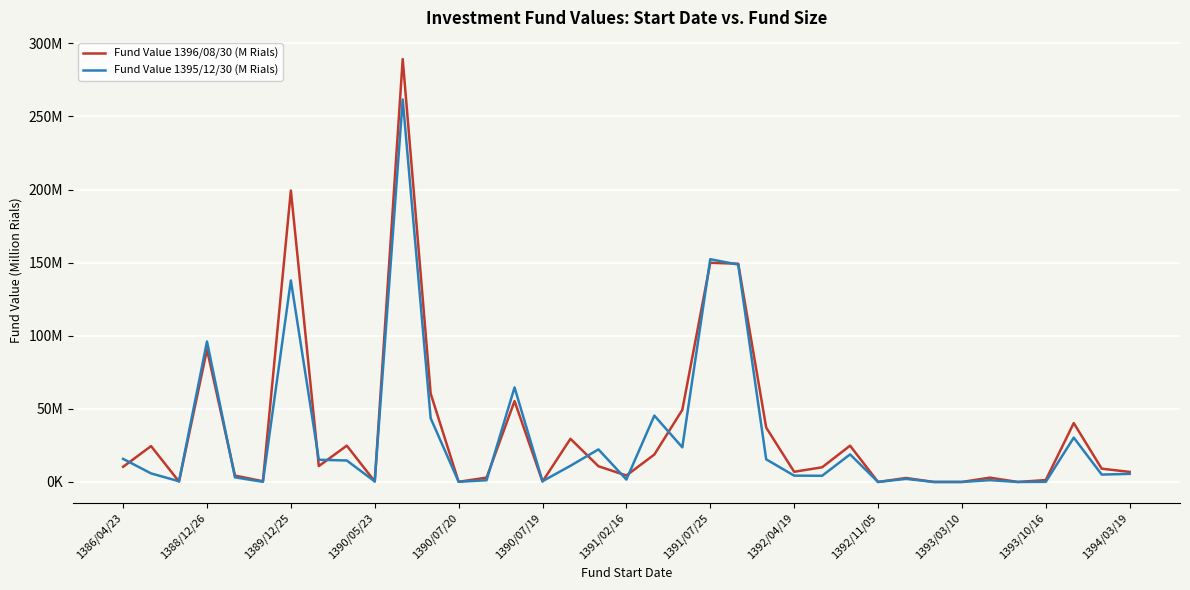

What are all the series names shown in the legend?

Fund Value 1396/08/30 (M Rials), Fund Value 1395/12/30 (M Rials)